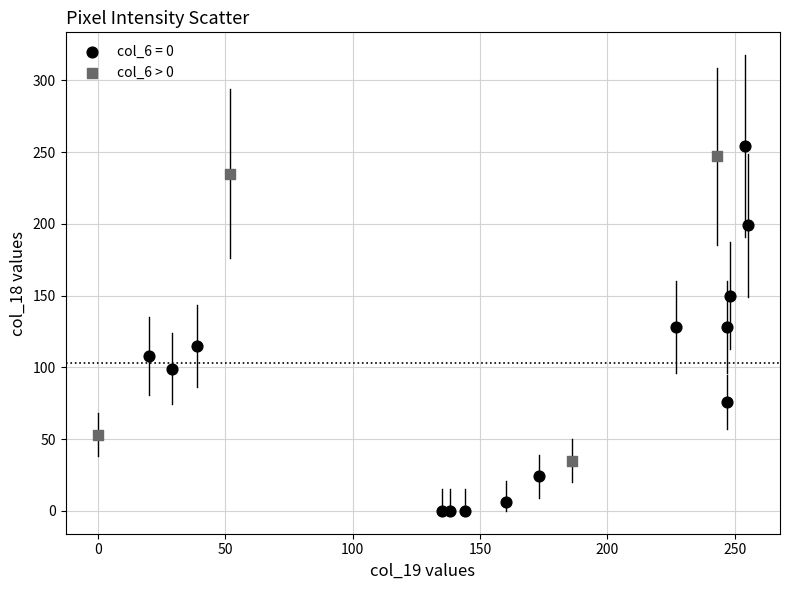

Which series contains the lowest Y value?

col_6 = 0